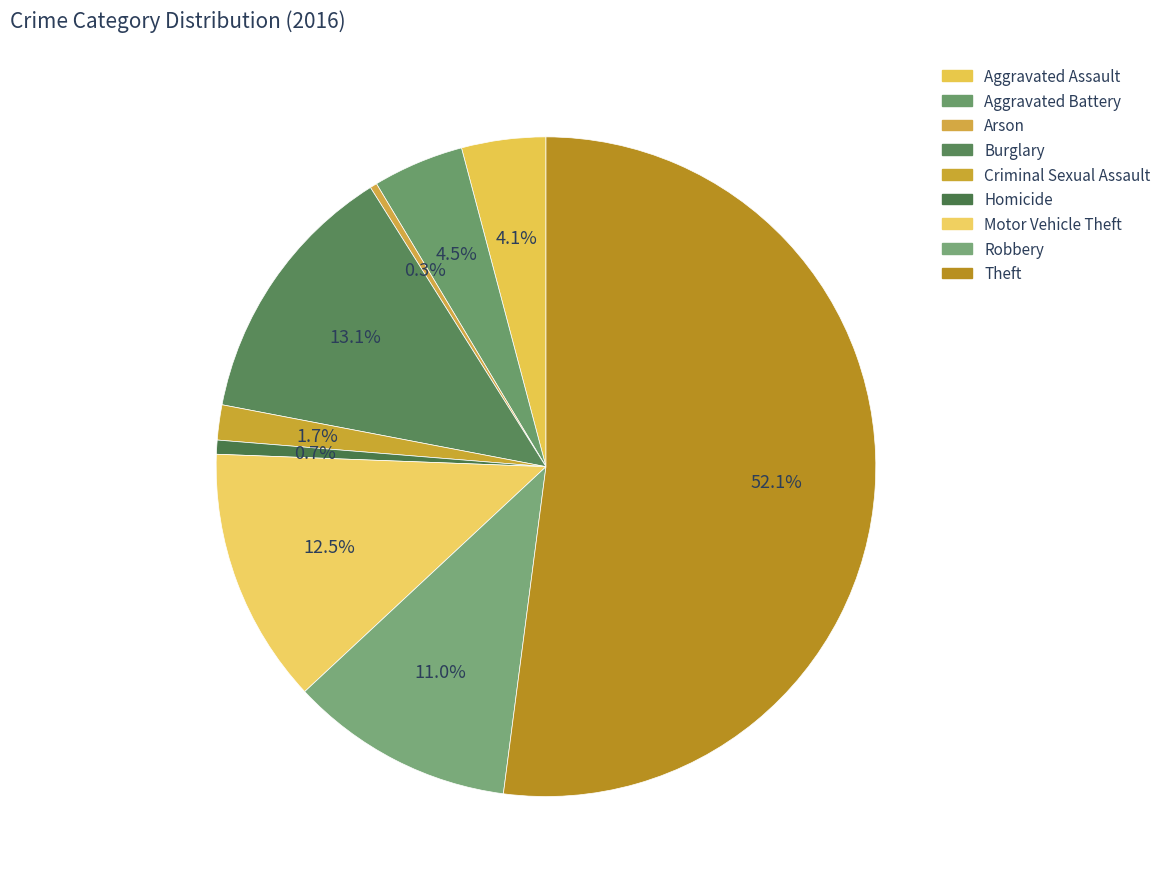

Count the number of slices in the pie.

9